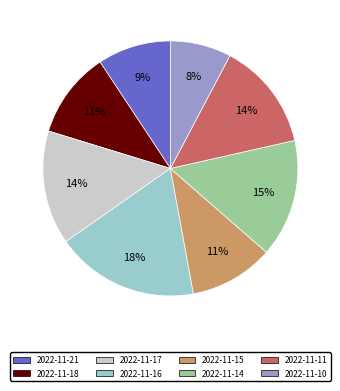

Approximately how many times larger is the value at 2022-11-14 compared to 2022-11-18?

1.4